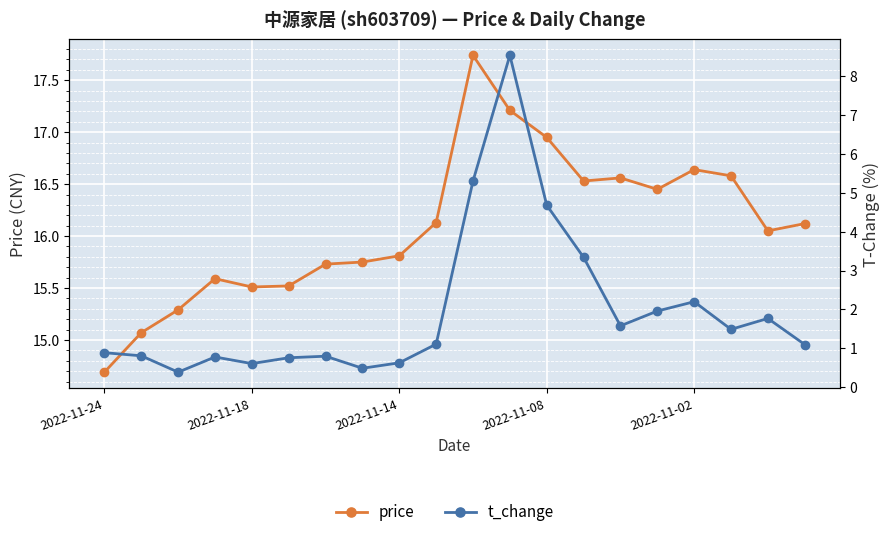

True or false: price and t_change intersect in this chart.

False